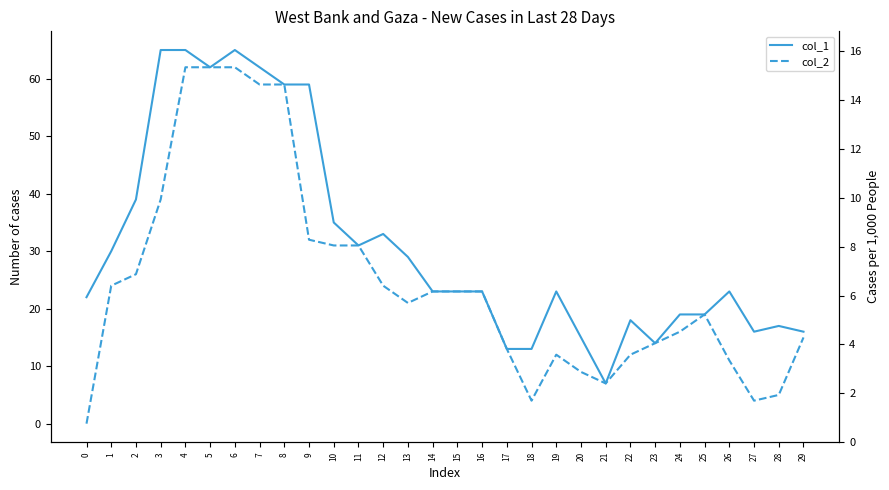

Where is the first local minimum for col_2?

13